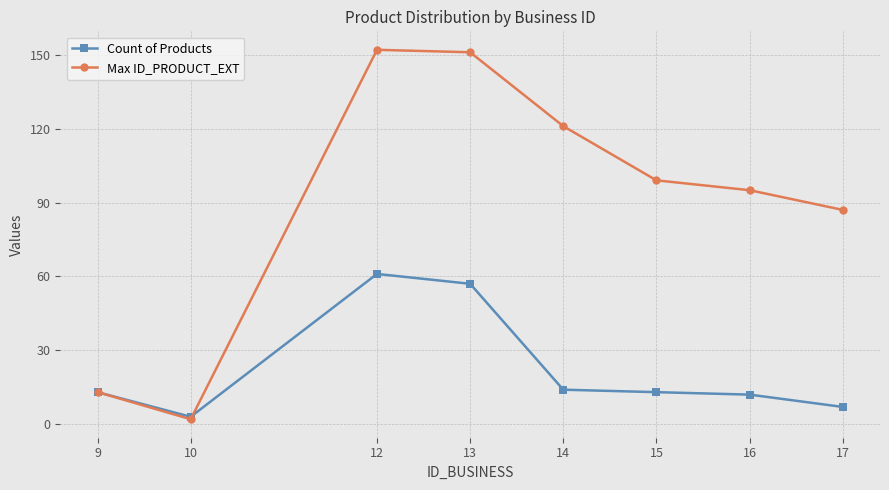

What are all the series names shown in the legend?

Count of Products, Max ID_PRODUCT_EXT